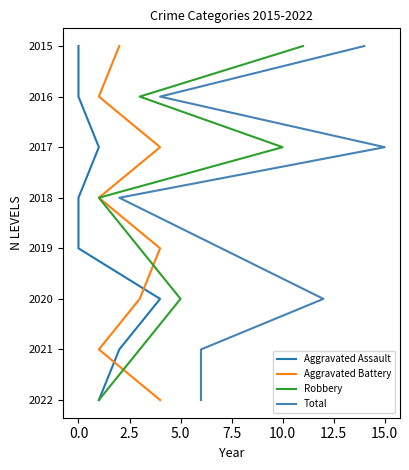

Between 0.0 and 12.5, which is larger?

12.5